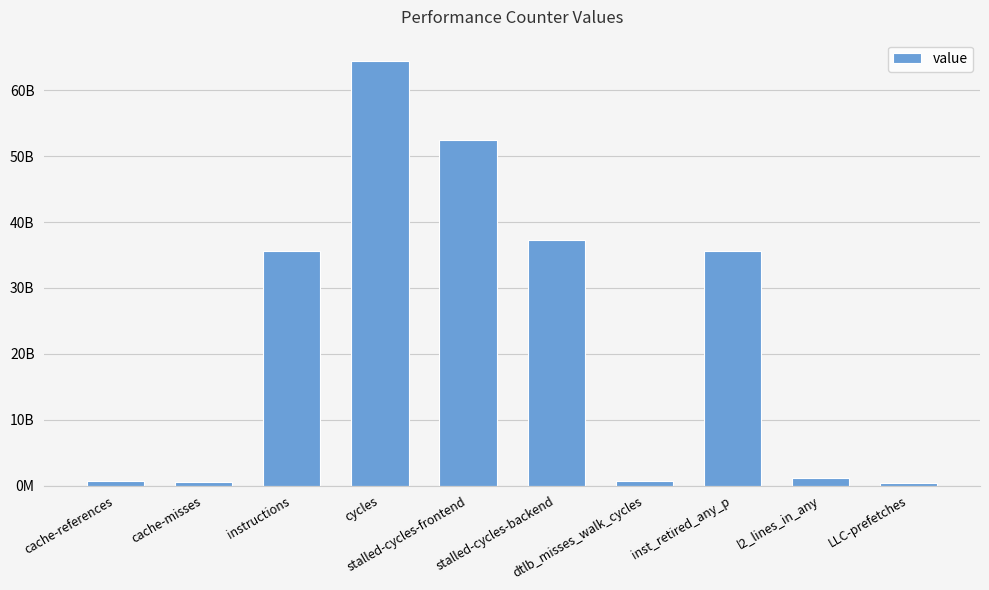

At which label does the data first exceed 35545159903?

instructions